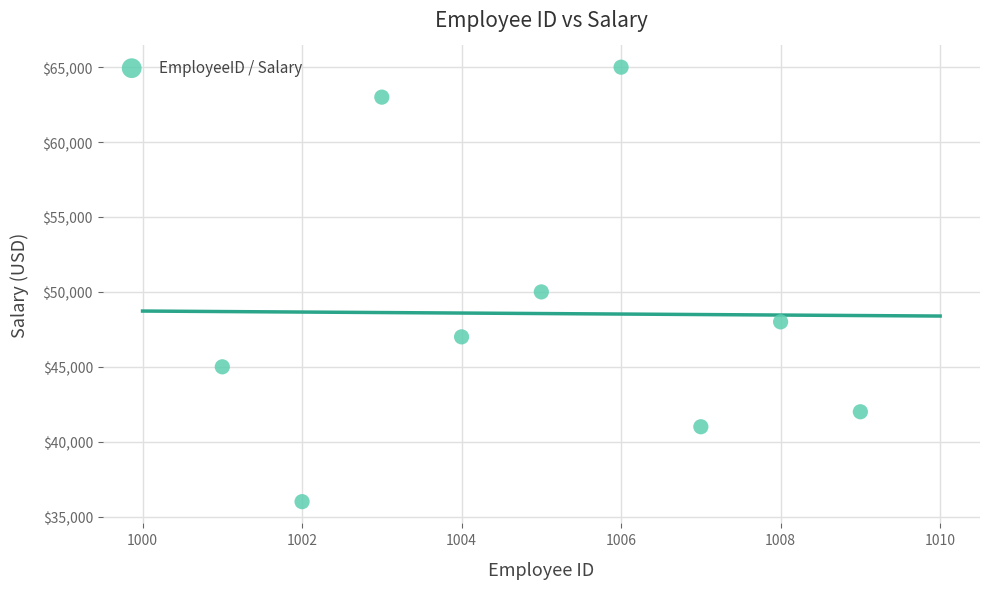

What Y value in the scatter plot is closest to 50500?

50000